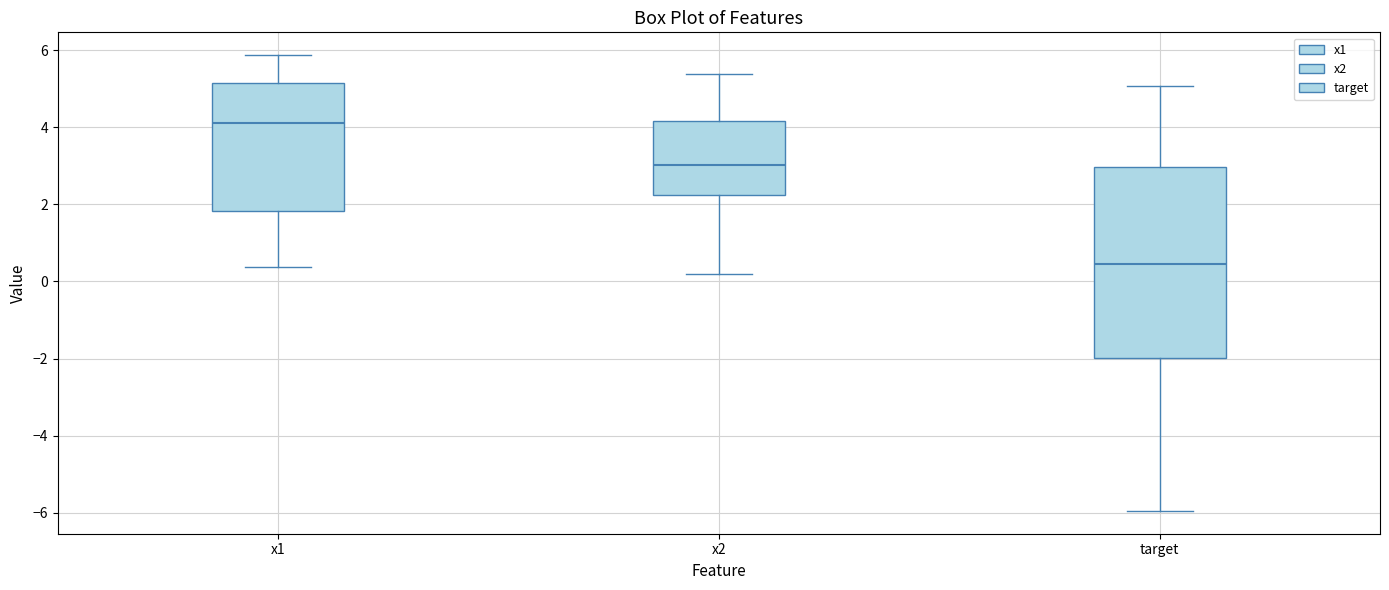

Reading left to right, read every box against the y-axis: the position of its median line, the range the box covers, and the ends of its whiskers. The values are not printed on the chart, so give them approximately, as read against the axis.

x1: median 4.2, box 1.8 to 5.2, whiskers 0.4 to 5.8
x2: median 3.0, box 2.2 to 4.2, whiskers 0.2 to 5.4
target: median 0.4, box -2.0 to 3.0, whiskers -6.0 to 5.0